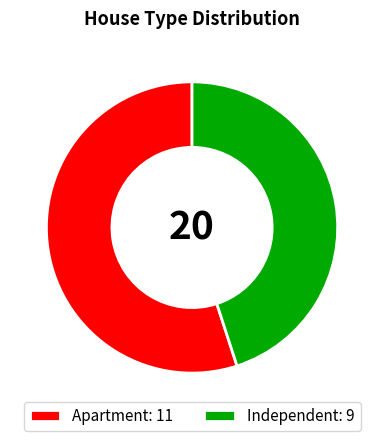

Is the sum of Apartment: 11 and Independent: 9 greater than half?

Yes